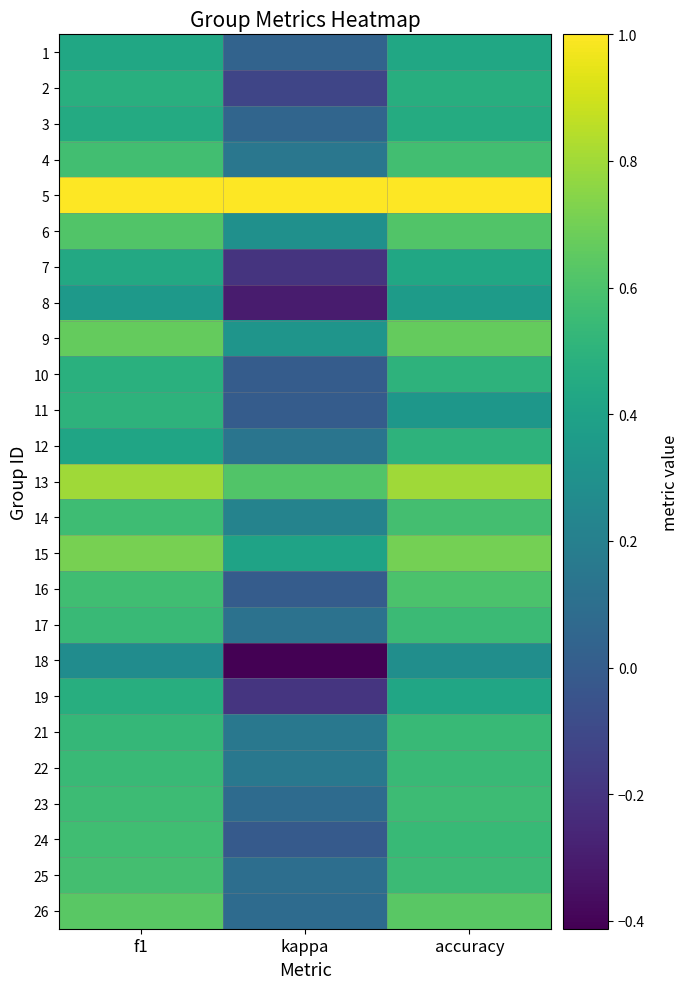

Reading right to left, list all the values displayed in this chart.

1: accuracy=0.4	kappa=0.0	f1=0.4
2: accuracy=0.5	kappa=-0.1	f1=0.5
3: accuracy=0.5	kappa=0.0	f1=0.4
4: accuracy=0.6	kappa=0.1	f1=0.6
5: accuracy=1.0	kappa=1.0	f1=1.0
6: accuracy=0.6	kappa=0.3	f1=0.6
7: accuracy=0.4	kappa=-0.2	f1=0.4
8: accuracy=0.4	kappa=-0.3	f1=0.4
9: accuracy=0.7	kappa=0.3	f1=0.7
10: accuracy=0.5	kappa=0.0	f1=0.5
11: accuracy=0.3	kappa=0.0	f1=0.5
12: accuracy=0.5	kappa=0.1	f1=0.4
13: accuracy=0.8	kappa=0.6	f1=0.8
14: accuracy=0.6	kappa=0.2	f1=0.6
15: accuracy=0.7	kappa=0.4	f1=0.7
16: accuracy=0.6	kappa=0.0	f1=0.6
17: accuracy=0.6	kappa=0.1	f1=0.5
18: accuracy=0.3	kappa=-0.4	f1=0.3
19: accuracy=0.4	kappa=-0.2	f1=0.5
21: accuracy=0.5	kappa=0.2	f1=0.5
22: accuracy=0.5	kappa=0.2	f1=0.5
23: accuracy=0.6	kappa=0.1	f1=0.6
24: accuracy=0.5	kappa=-0.0	f1=0.6
25: accuracy=0.6	kappa=0.1	f1=0.6
26: accuracy=0.6	kappa=0.1	f1=0.6